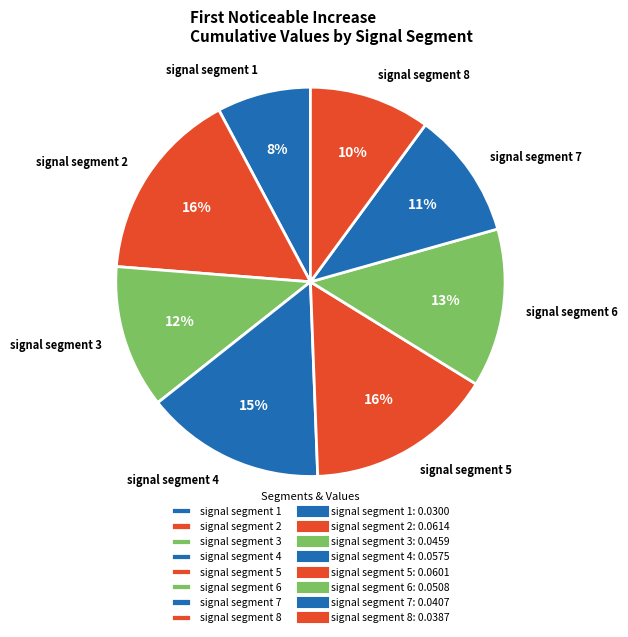

What is the smallest slice in the pie chart?

signal segment 1